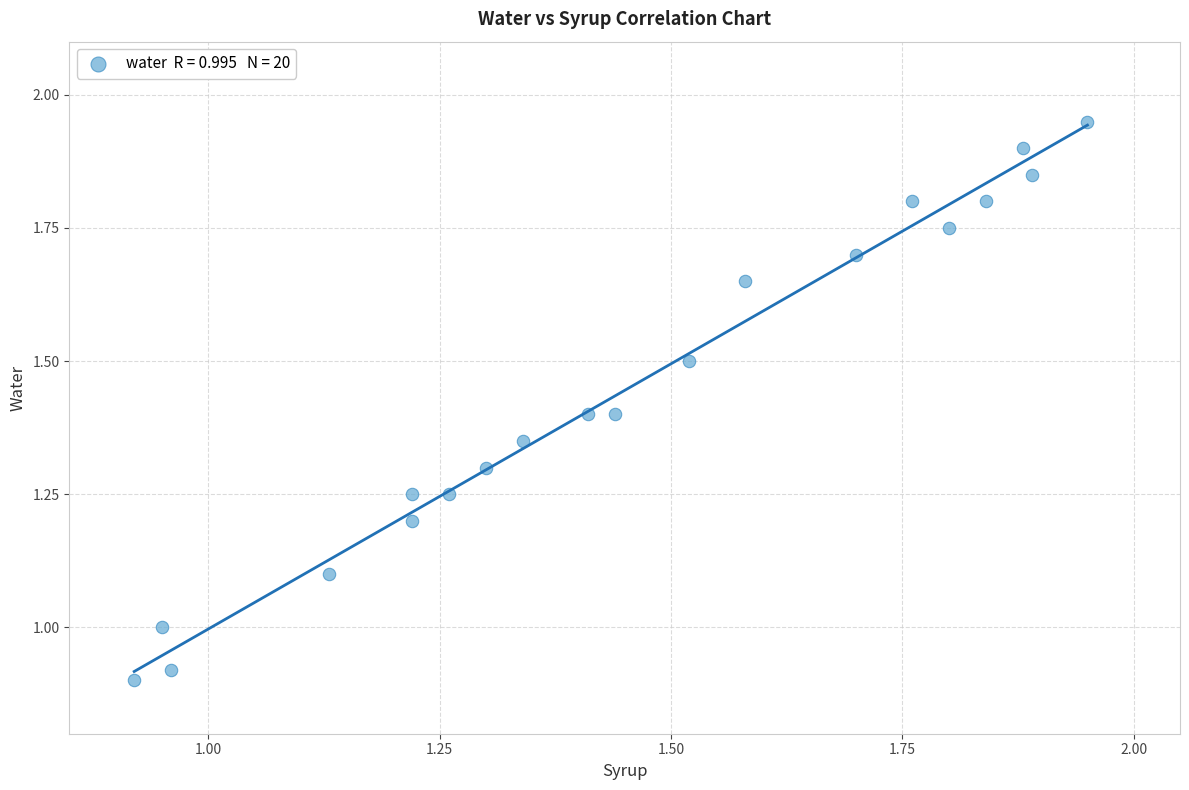

What is the range of X values (max minus min)?

1.0